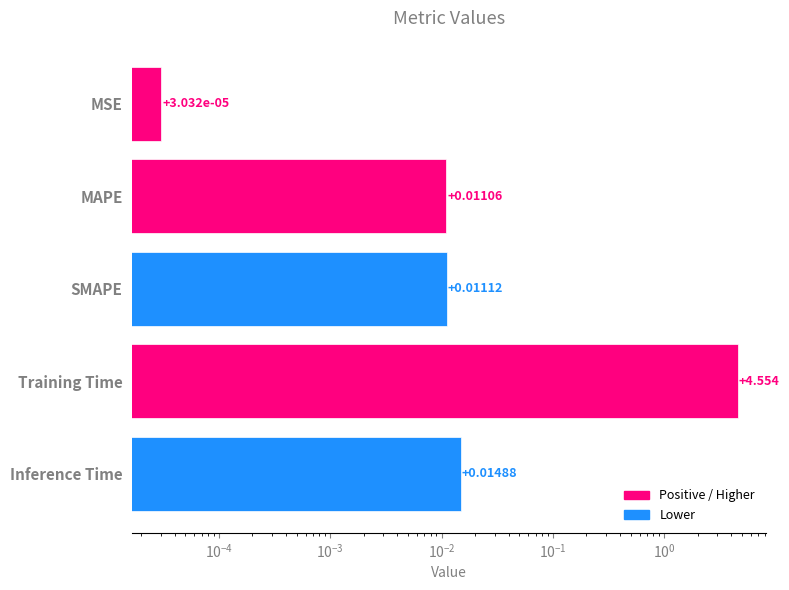

What is the maximum value shown in the chart?

4.6